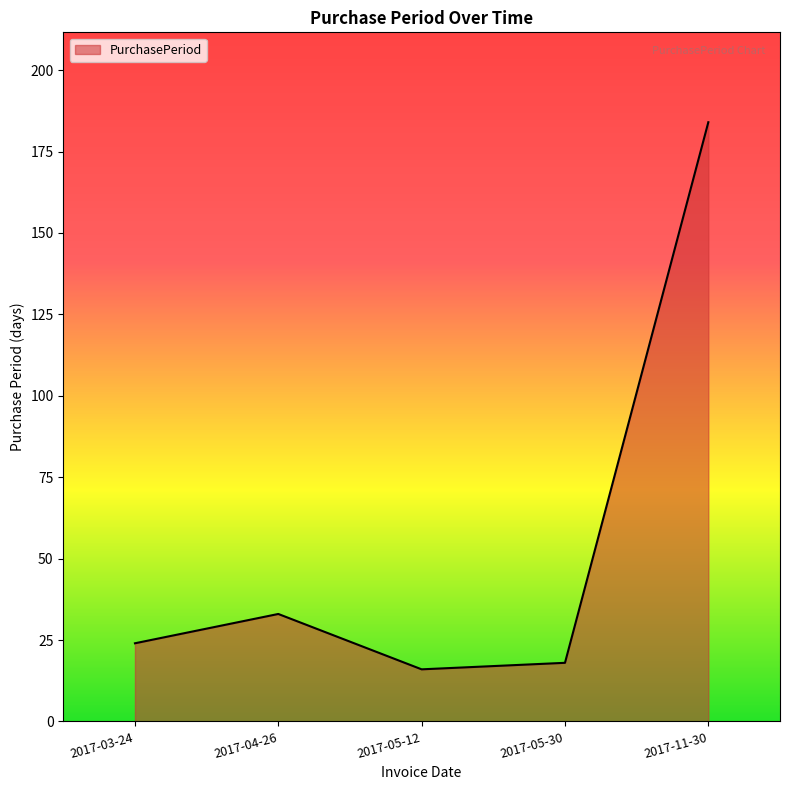

Reading left to right, what are all the values shown in this chart?

24	33	16	18	184